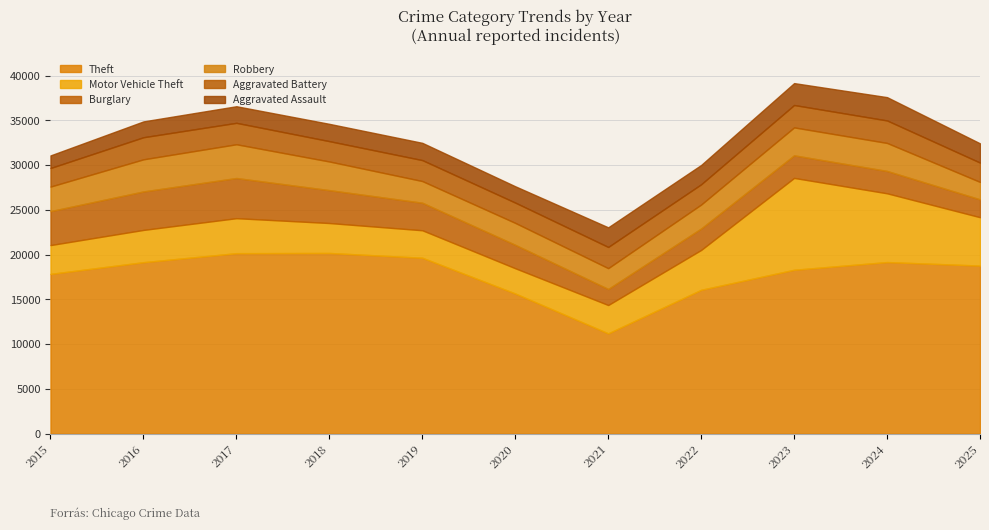

What is the value of the Burglary point at the 5th from the left?

3076